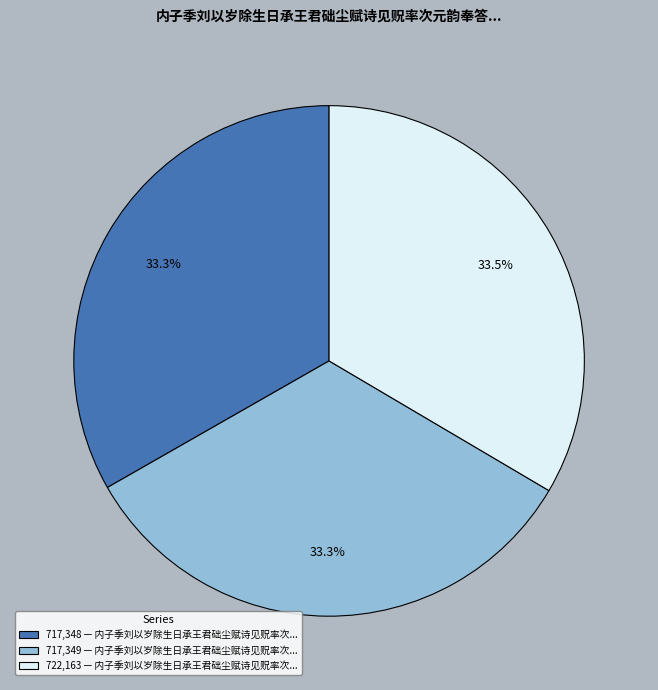

Combined, do 722,163 — 内子季刘以岁除生日承王君础尘赋诗见贶率次... and 717,349 — 内子季刘以岁除生日承王君础尘赋诗见贶率次... account for over 50%?

Yes